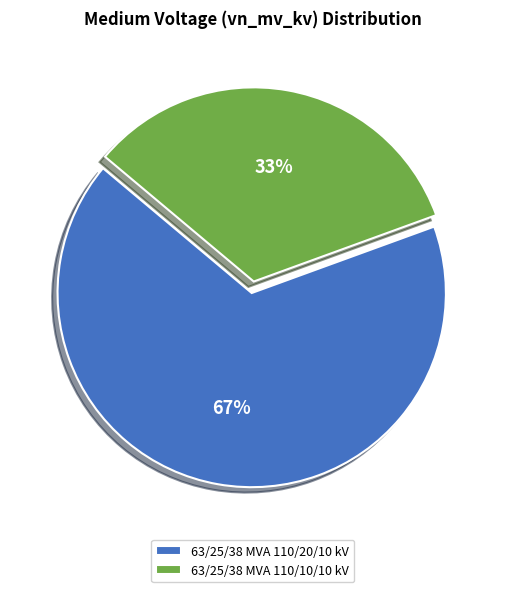

Is the sum of 63/25/38 MVA 110/20/10 kV and 63/25/38 MVA 110/10/10 kV greater than half?

Yes